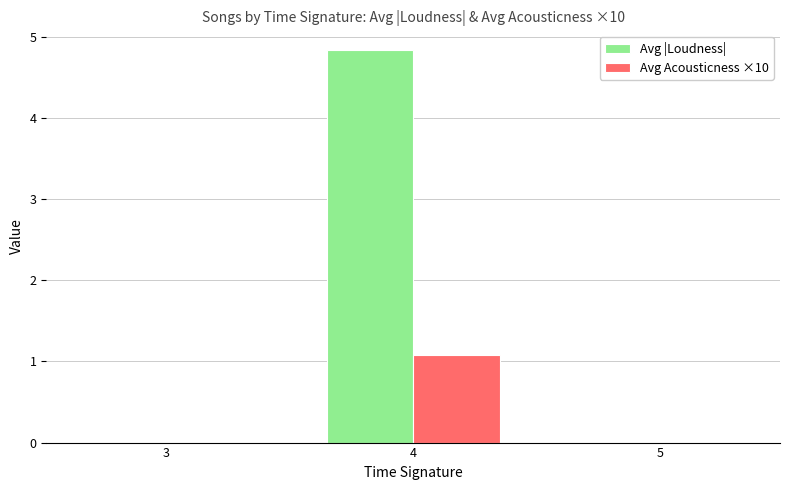

What are all the series names shown in the legend?

Avg |Loudness|, Avg Acousticness ×10